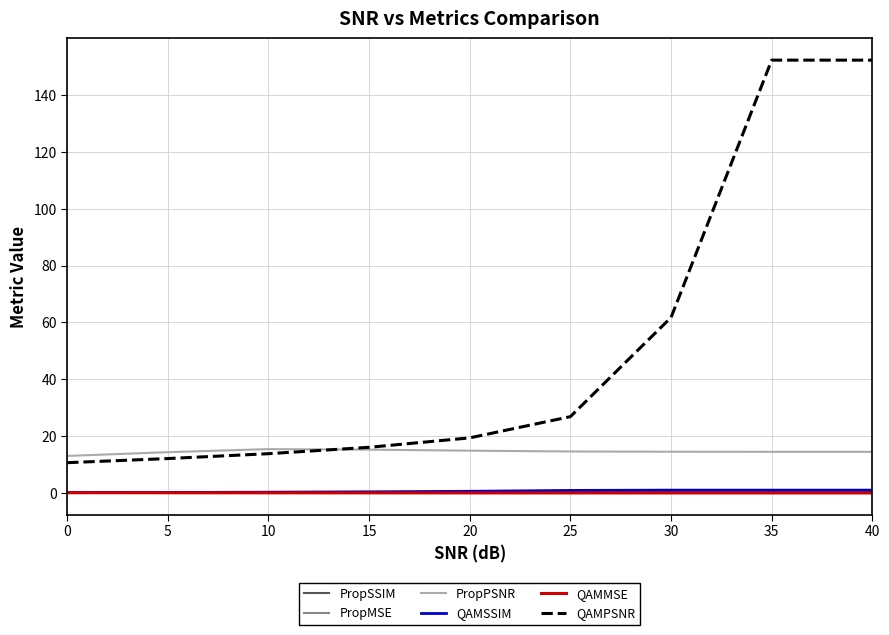

Which series has the largest total across all categories?

QAMPSNR